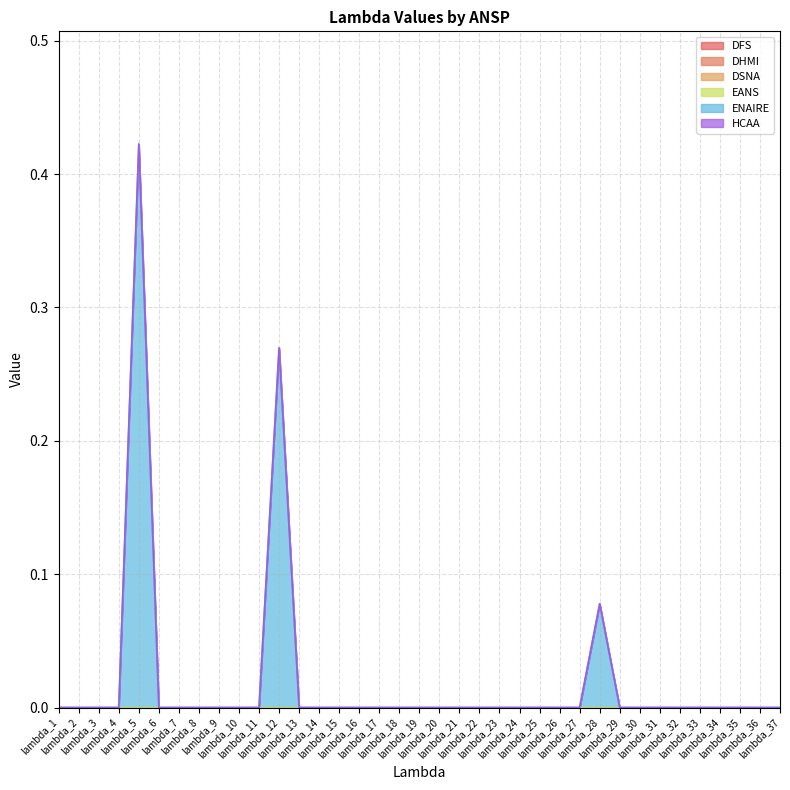

Between lambda_3 and lambda_20, which series saw the biggest shift?

DFS